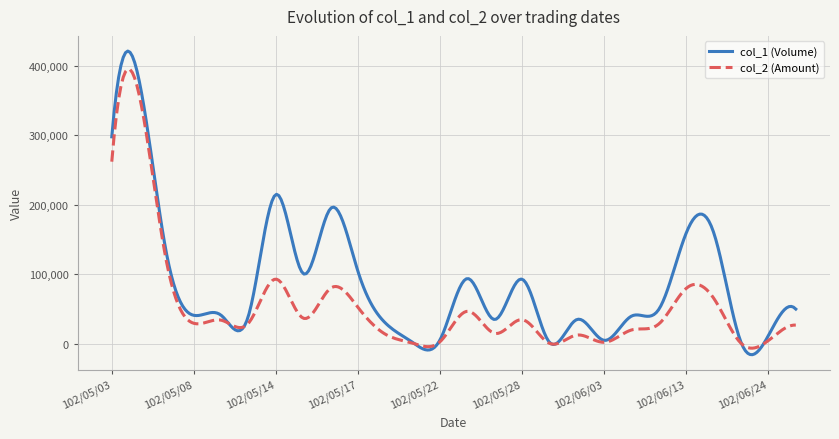

List the series in order of their overall mean, highest first.

col_1 (Volume), col_2 (Amount)